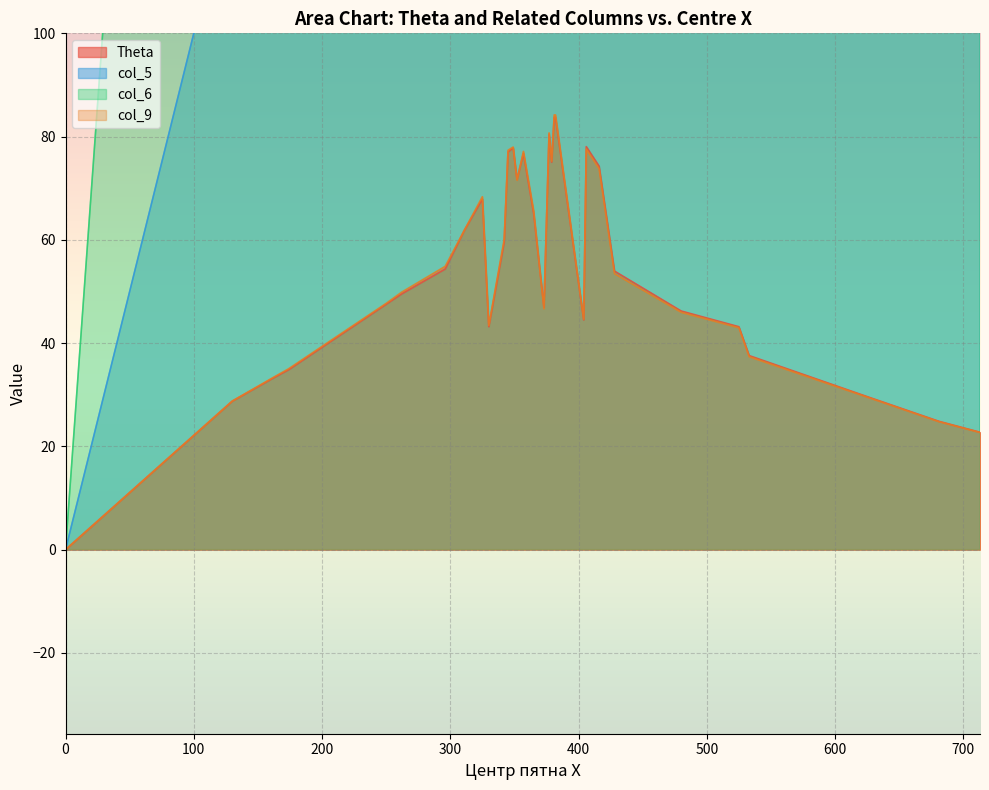

True or false: col_9 has a value of 44.6 at 404.

True